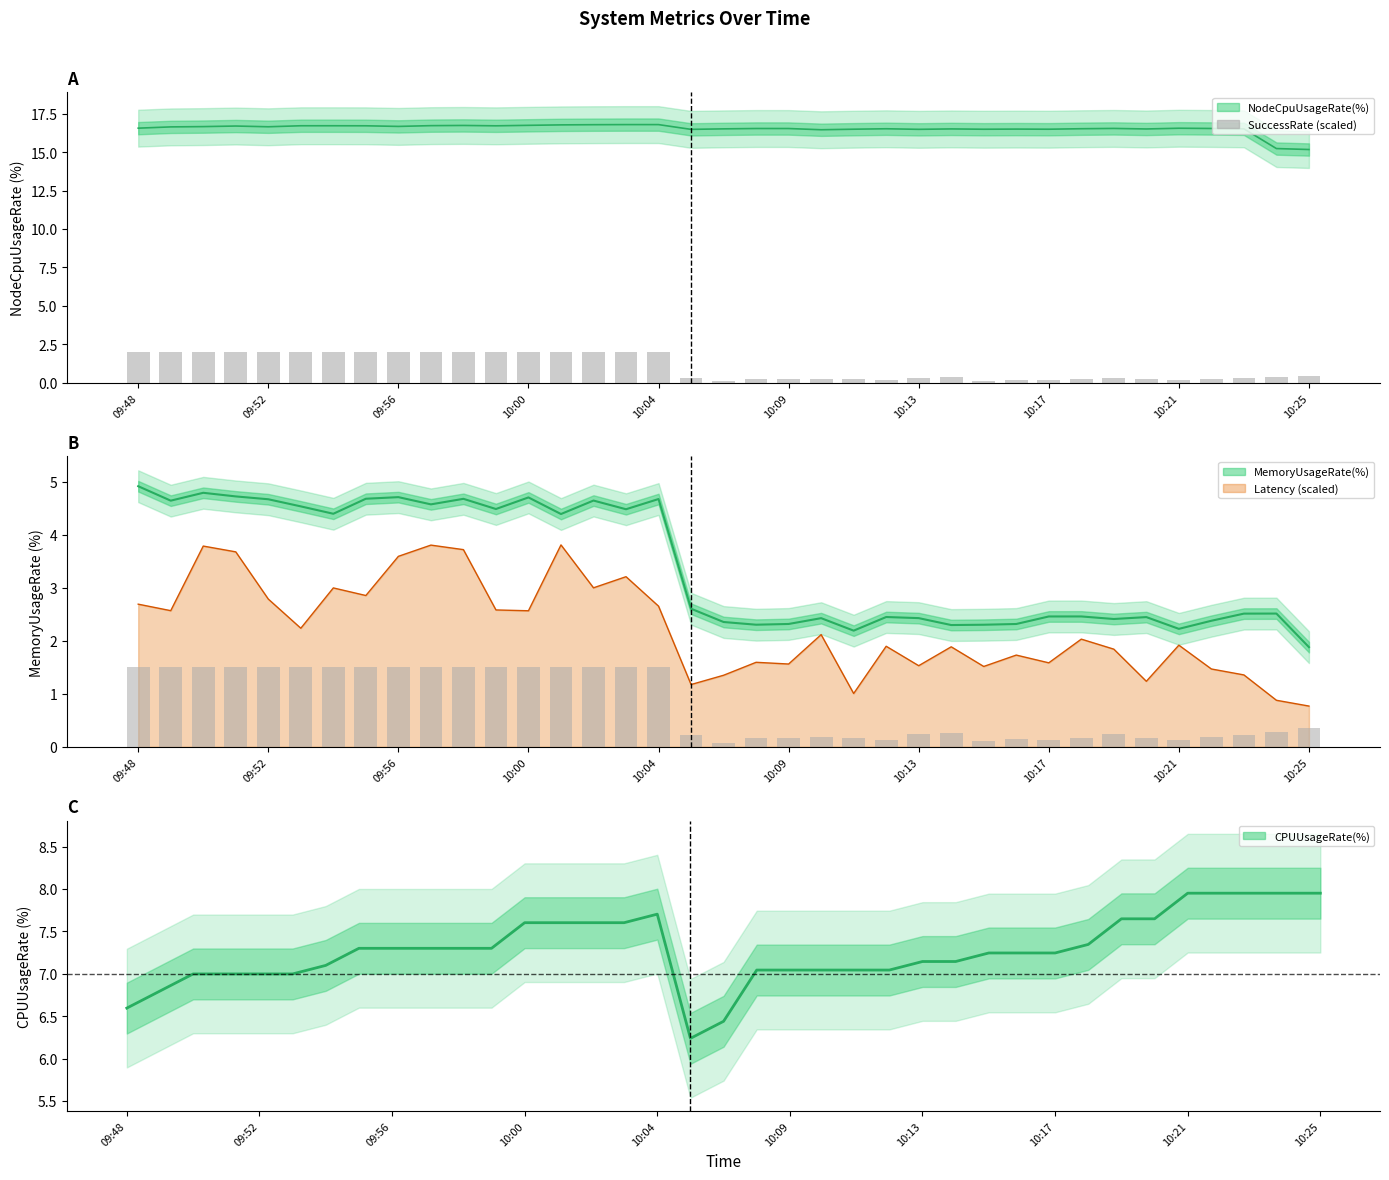

What are all the series names shown in the legend?

Latency, CPUUsageRate(%), MemoryUsageRate(%), NodeCpuUsageRate(%), SuccessRate